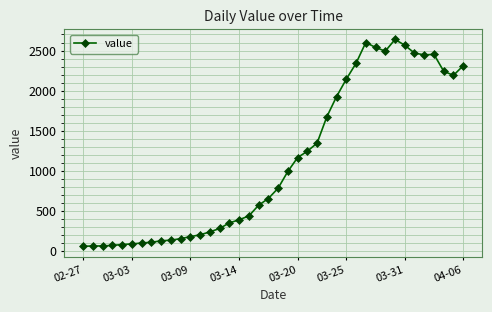

What is the value of the 19th point from the left?

572